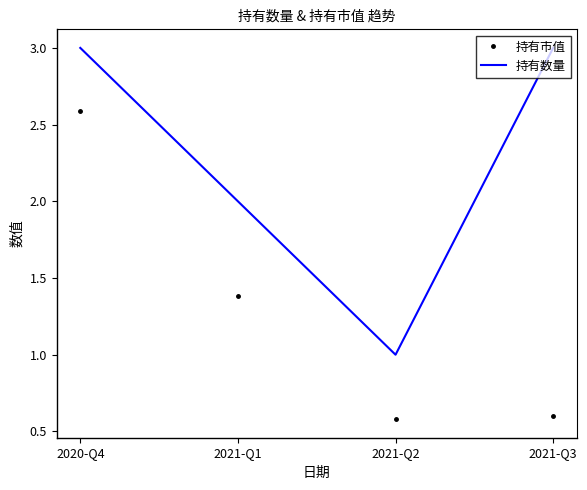

In 持有数量, how many points are lower than both neighbors (excluding endpoints)?

1